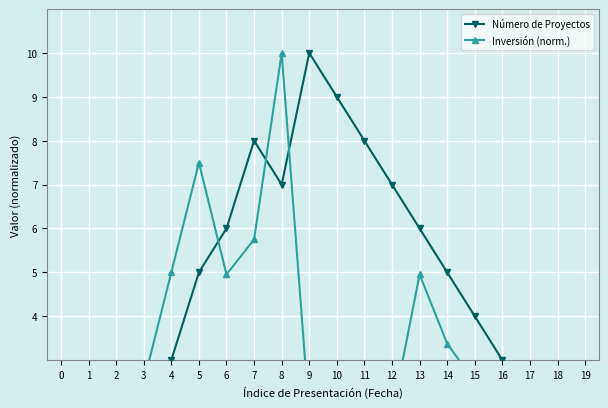

True or false: Número de Proyectos has more than 2 points higher than both neighbors.

False